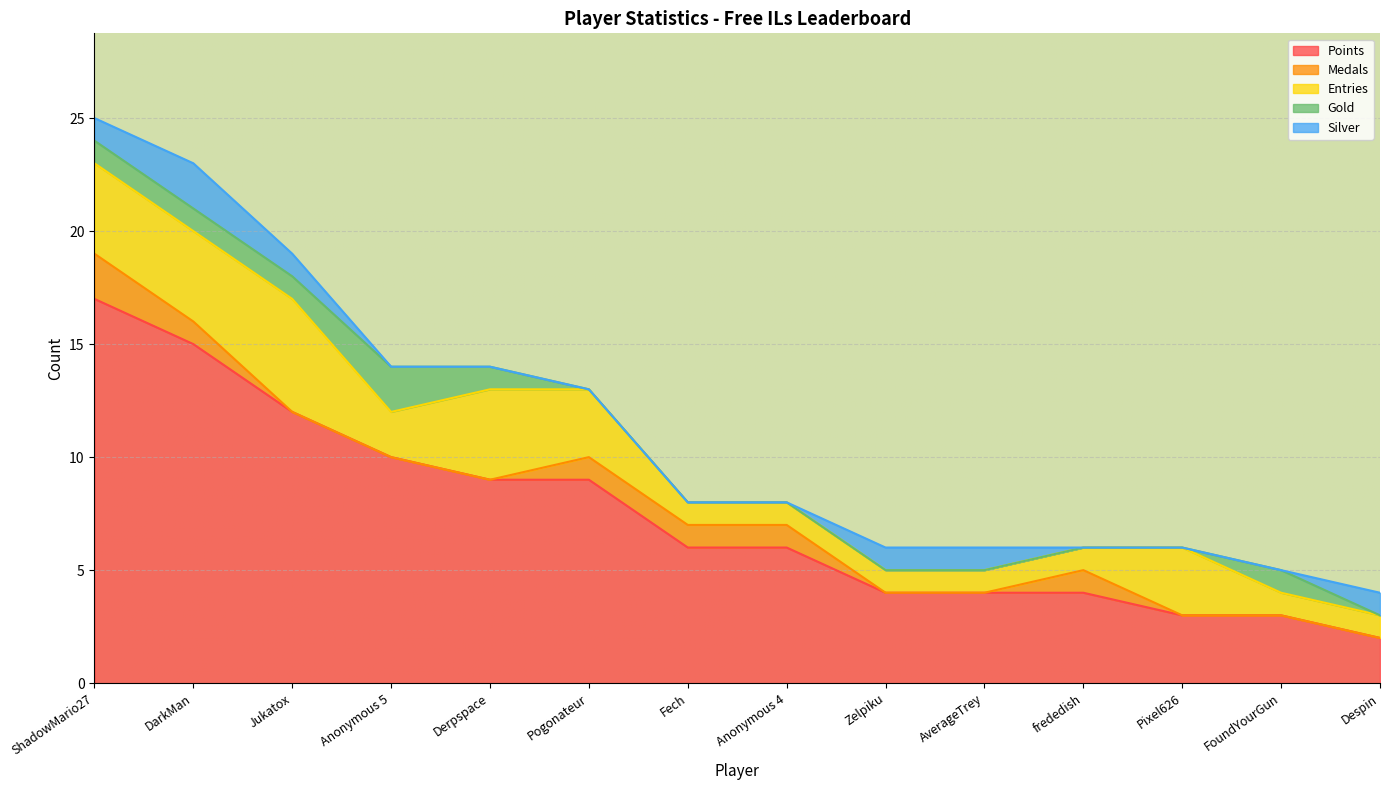

Which series has the largest total across all categories?

Points